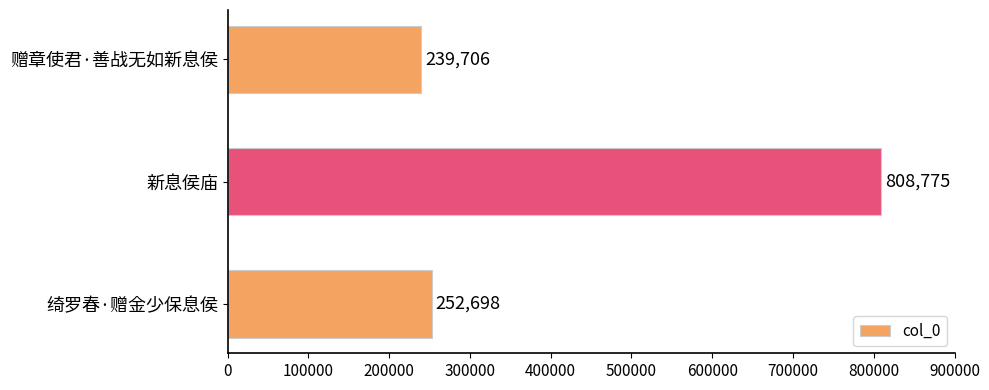

List the labels in order of value, smallest first.

赠章使君·善战无如新息侯, 绮罗春·赠金少保息侯, 新息侯庙